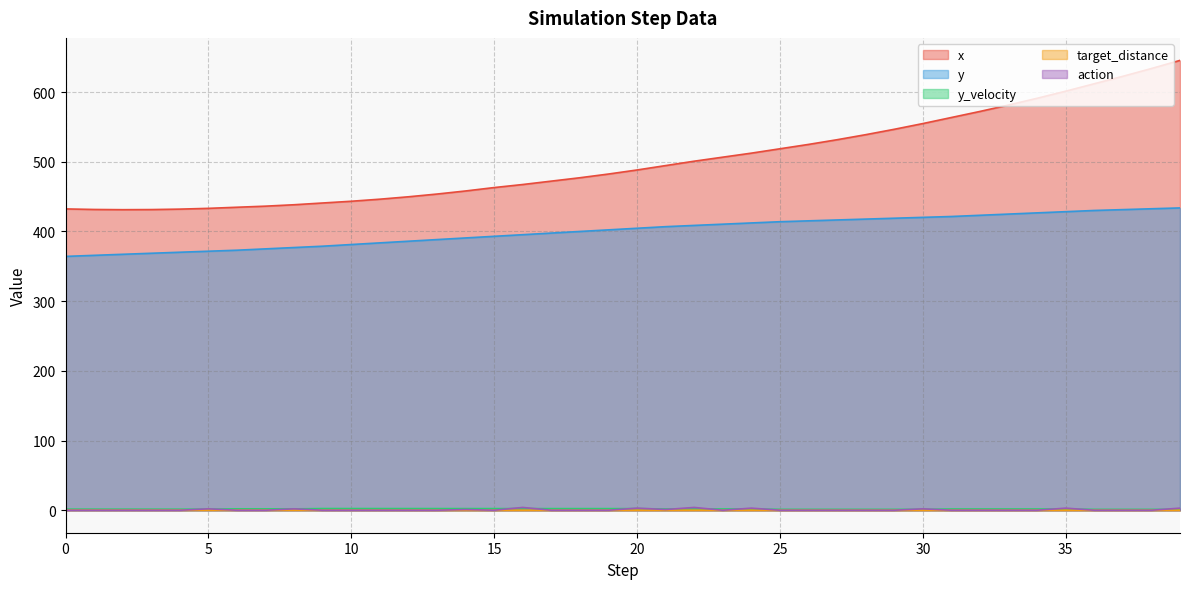

Read the action value at 14.

1.0